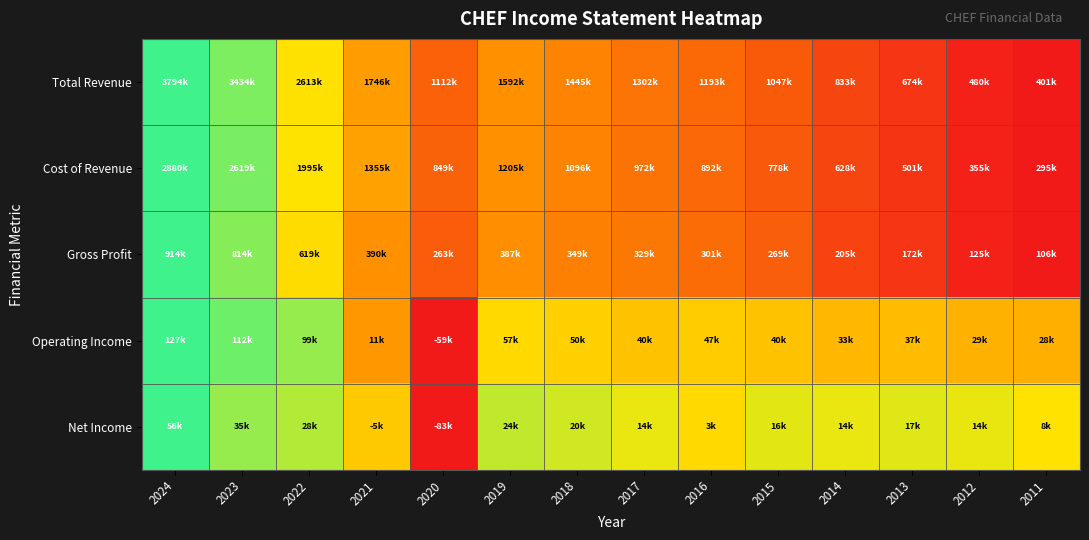

Count the number of categories in the chart.

14